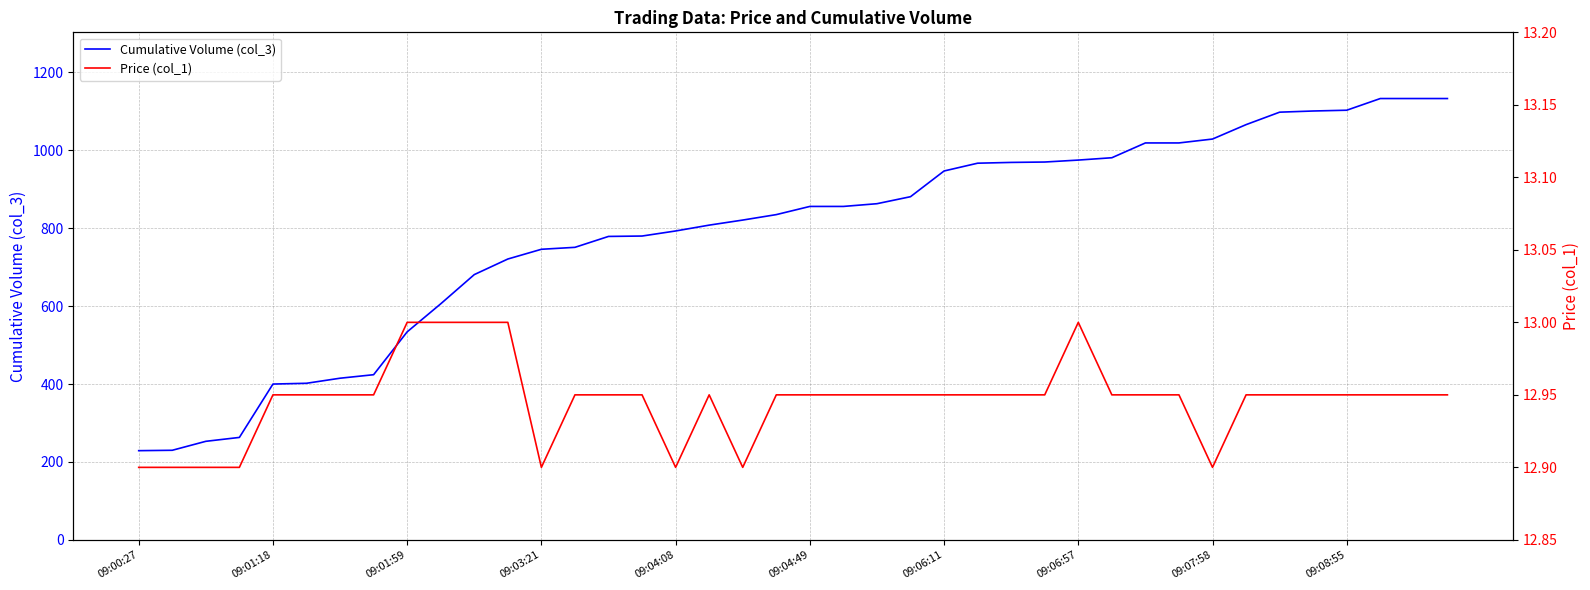

At which label is Price (col_1) closest to 12?

09:00:27